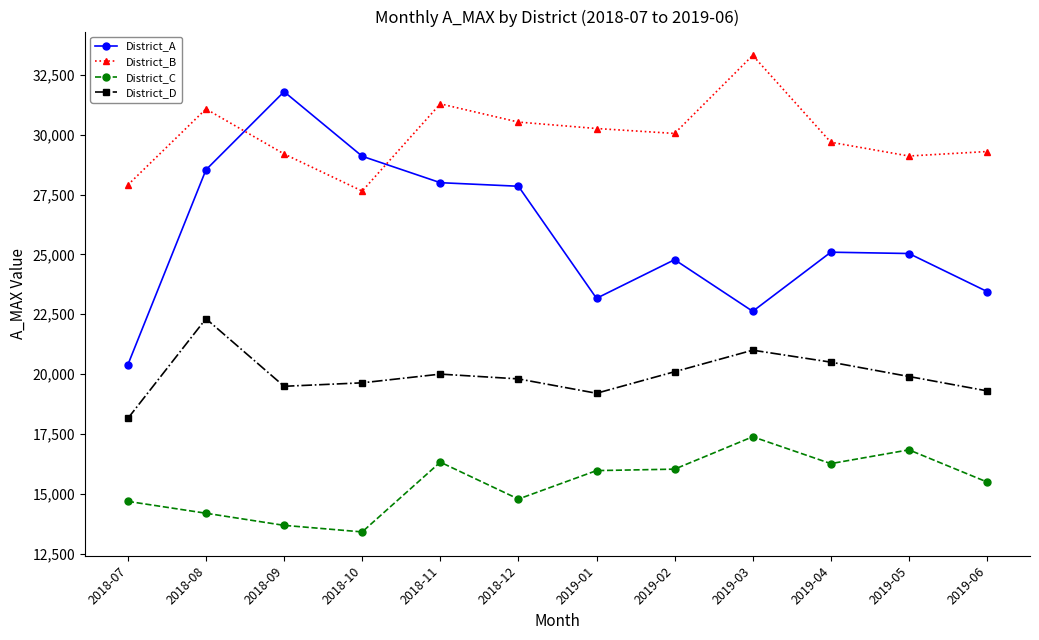

What is the difference between the maximum and minimum values in the District_A series?

11407